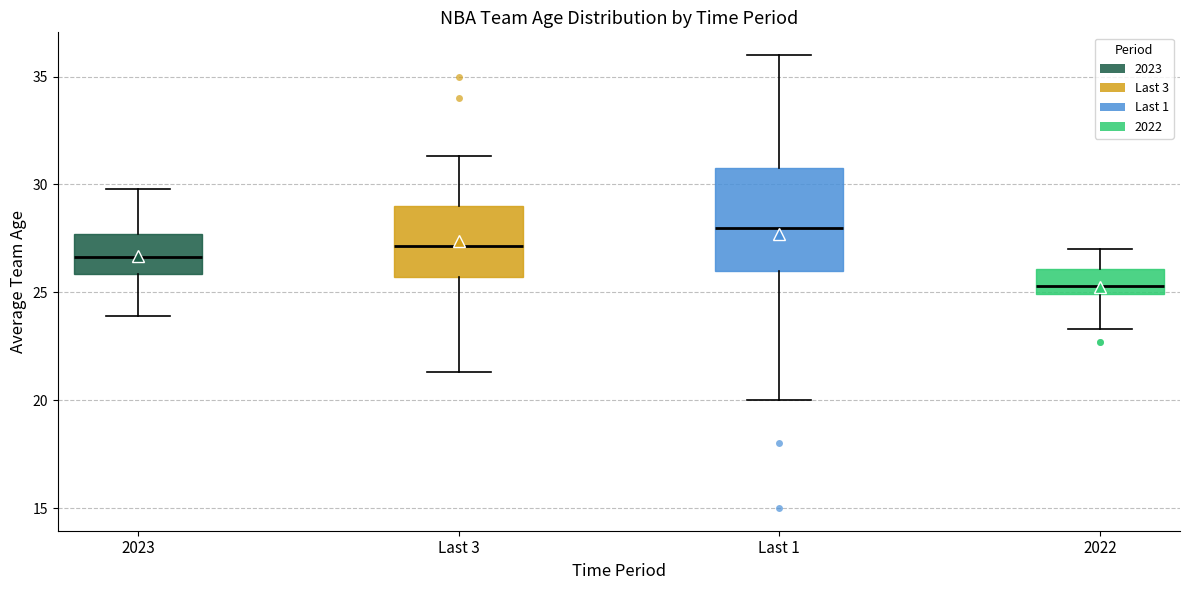

Reading left to right, transcribe this box plot: for each box, give where its median line is, the range the box spans, and where its two whiskers end, as read against the y-axis. The values are not printed on the chart, so give them approximately, as read against the axis.

2023: median 26.5, box 26.0 to 27.5, whiskers 24.0 to 30.0
Last 3: median 27.0, box 25.5 to 29.0, whiskers 21.5 to 31.5
Last 1: median 28.0, box 26.0 to 31.0, whiskers 20.0 to 36.0
2022: median 25.5, box 25.0 to 26.0, whiskers 23.5 to 27.0